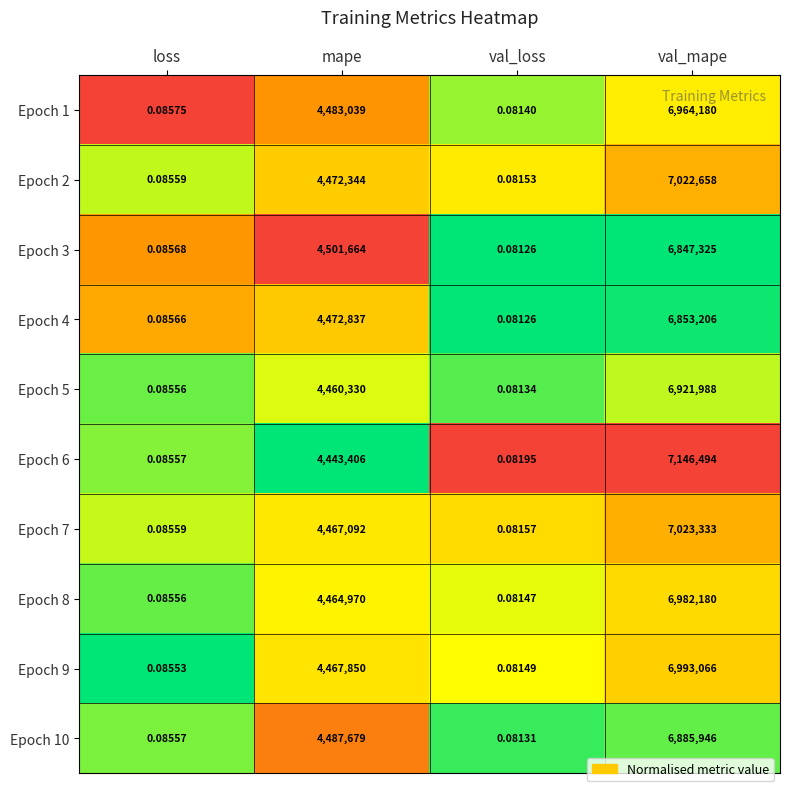

Is the value of Epoch 4 at val_loss greater than the value of Epoch 2 at mape?

No